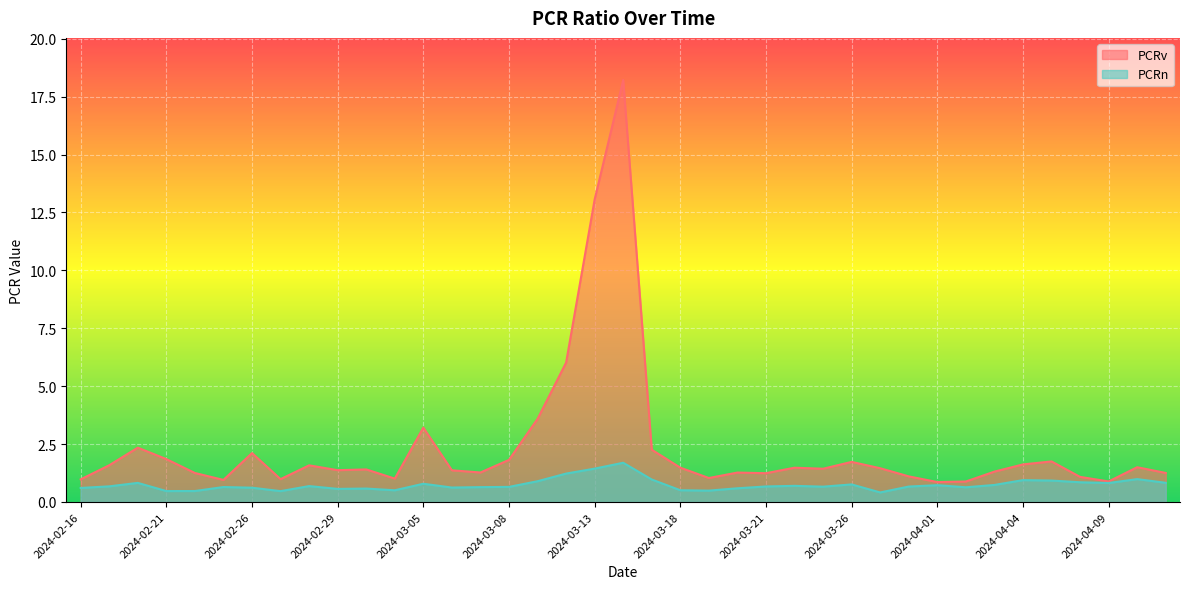

At which category does PCRn reach its first local valley?

2024-02-21